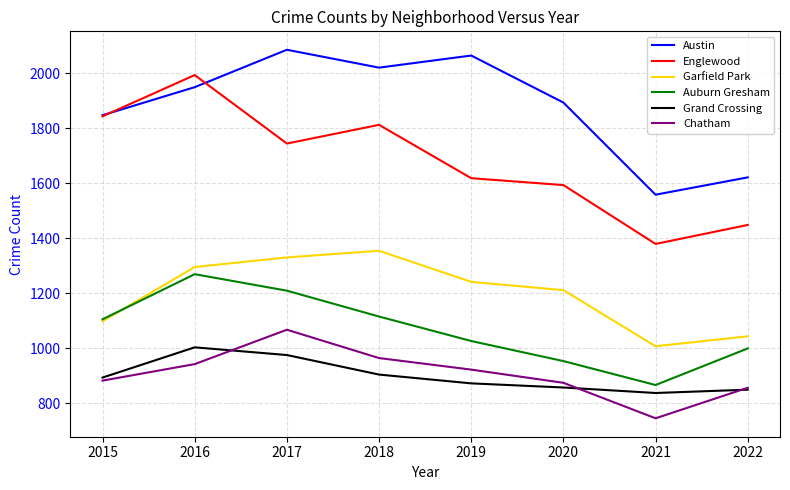

Reading left to right, what are all the values shown in this chart?

Austin: 2015=1847	2016=1949	2017=2085	2018=2020	2019=2064	2020=1893	2021=1558	2022=1621
Englewood: 2015=1843	2016=1993	2017=1744	2018=1812	2019=1618	2020=1593	2021=1379	2022=1448
Garfield Park: 2015=1098	2016=1295	2017=1330	2018=1354	2019=1241	2020=1211	2021=1007	2022=1043
Auburn Gresham: 2015=1105	2016=1269	2017=1209	2018=1115	2019=1026	2020=953	2021=866	2022=999
Grand Crossing: 2015=893	2016=1003	2017=975	2018=904	2019=872	2020=857	2021=837	2022=849
Chatham: 2015=882	2016=942	2017=1067	2018=964	2019=922	2020=874	2021=745	2022=856